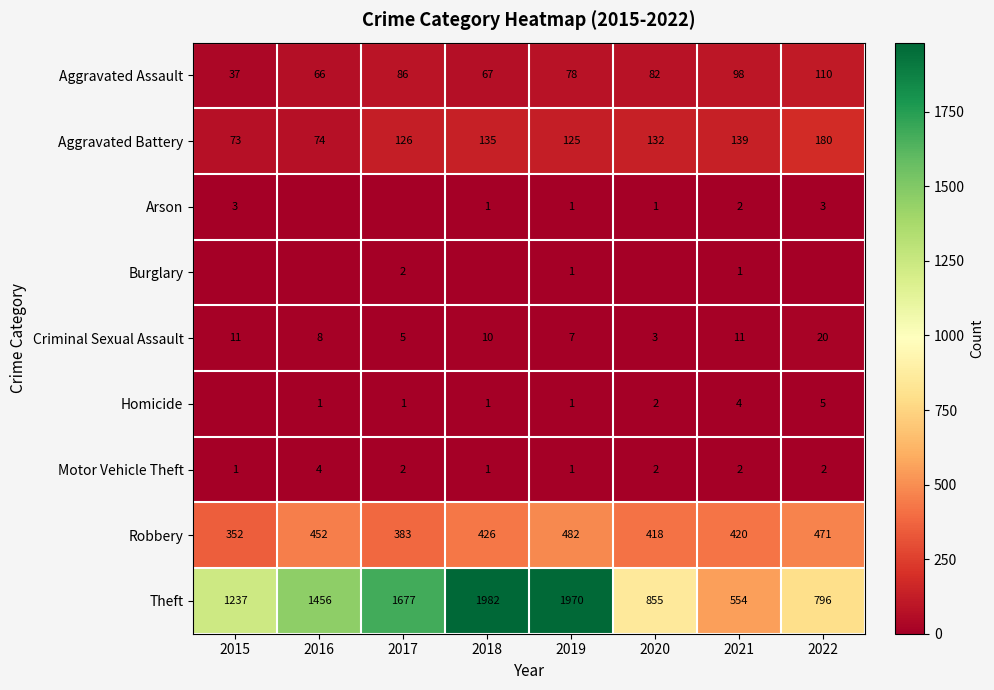

The value of Aggravated Assault at 2020 is 54. True or false?

False